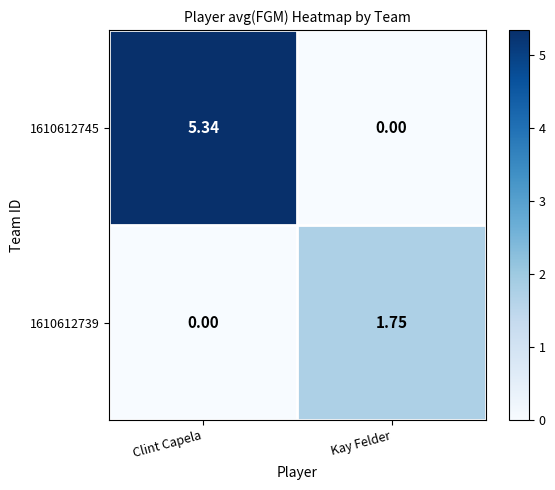

Where does the 1610612745 series first go above 5?

Clint Capela